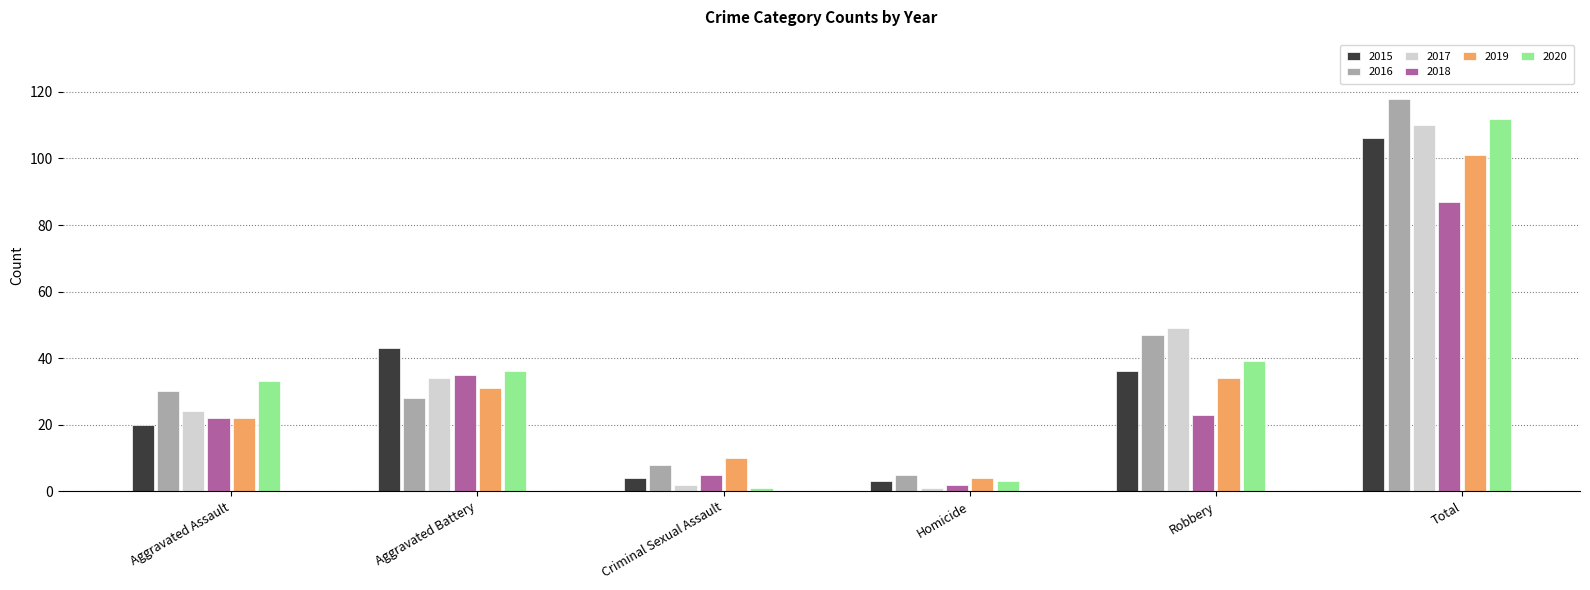

What position from the left is Robbery?

5